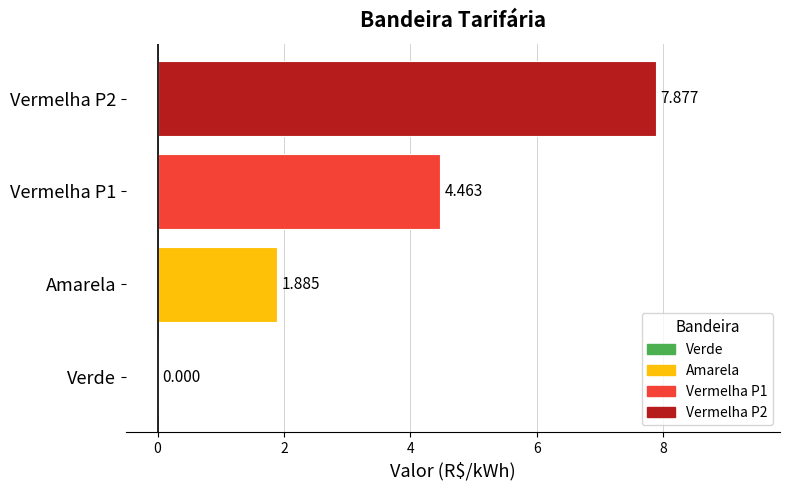

Where is the data nearest to the value 3?

Amarela